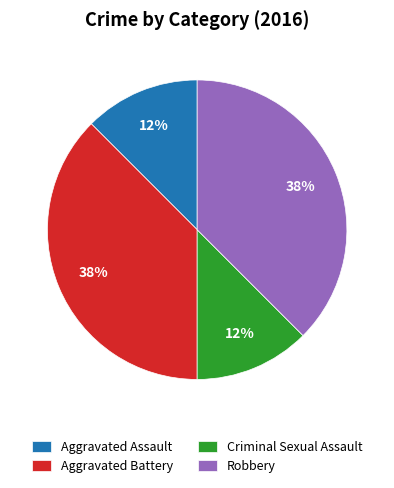

Do Criminal Sexual Assault and Aggravated Assault together represent more than half of the pie?

No